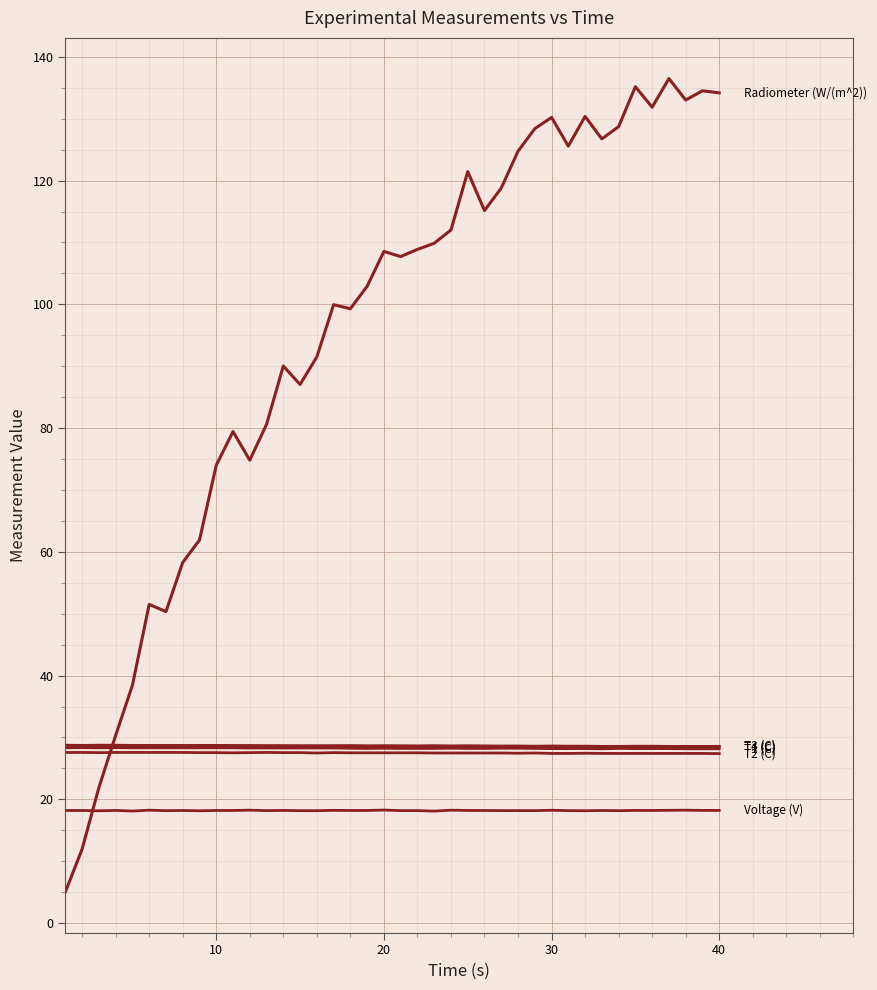

Is this an area chart (filled region under the line)?

No